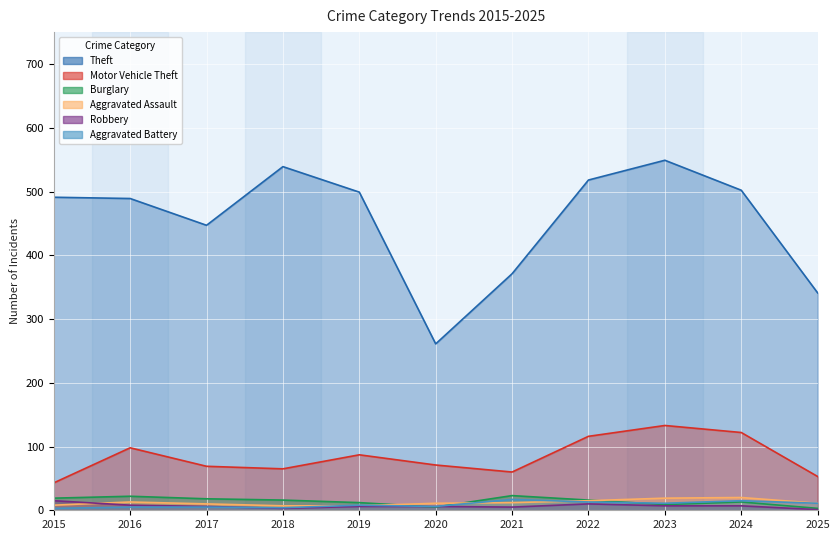

What is the total value across all series at 2018?

634